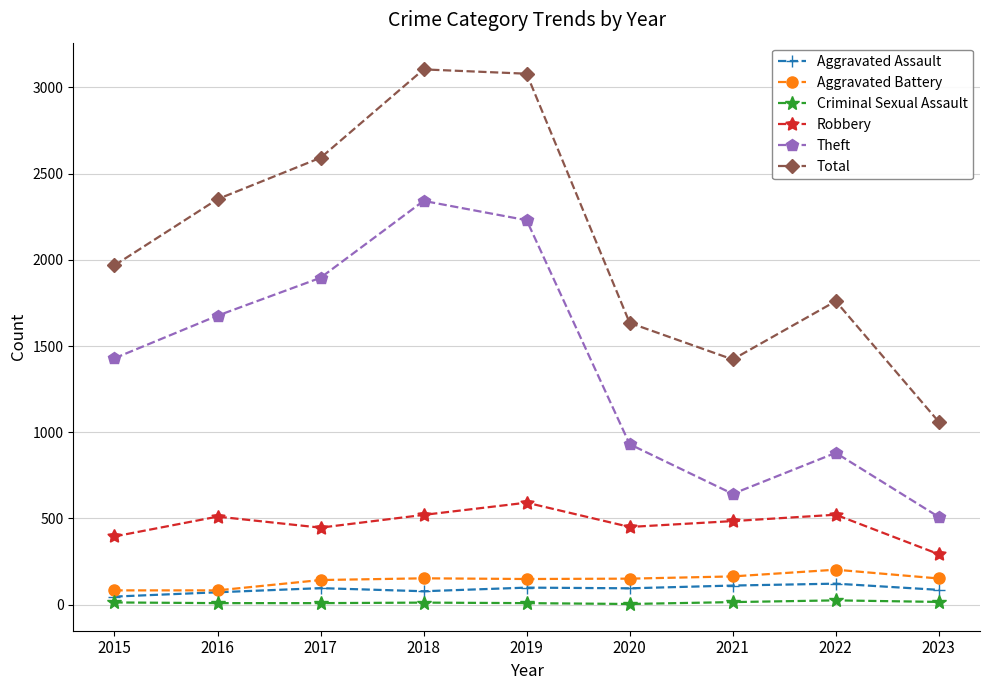

Is the value of Robbery at 2018 greater than the value of Total at 2021?

No